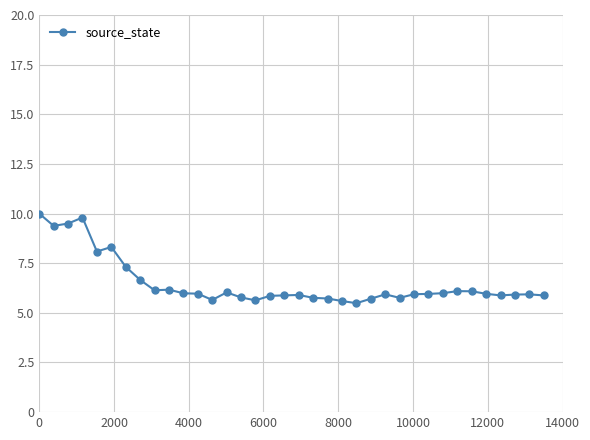

What is the value of the 10th point from the left?

6.2